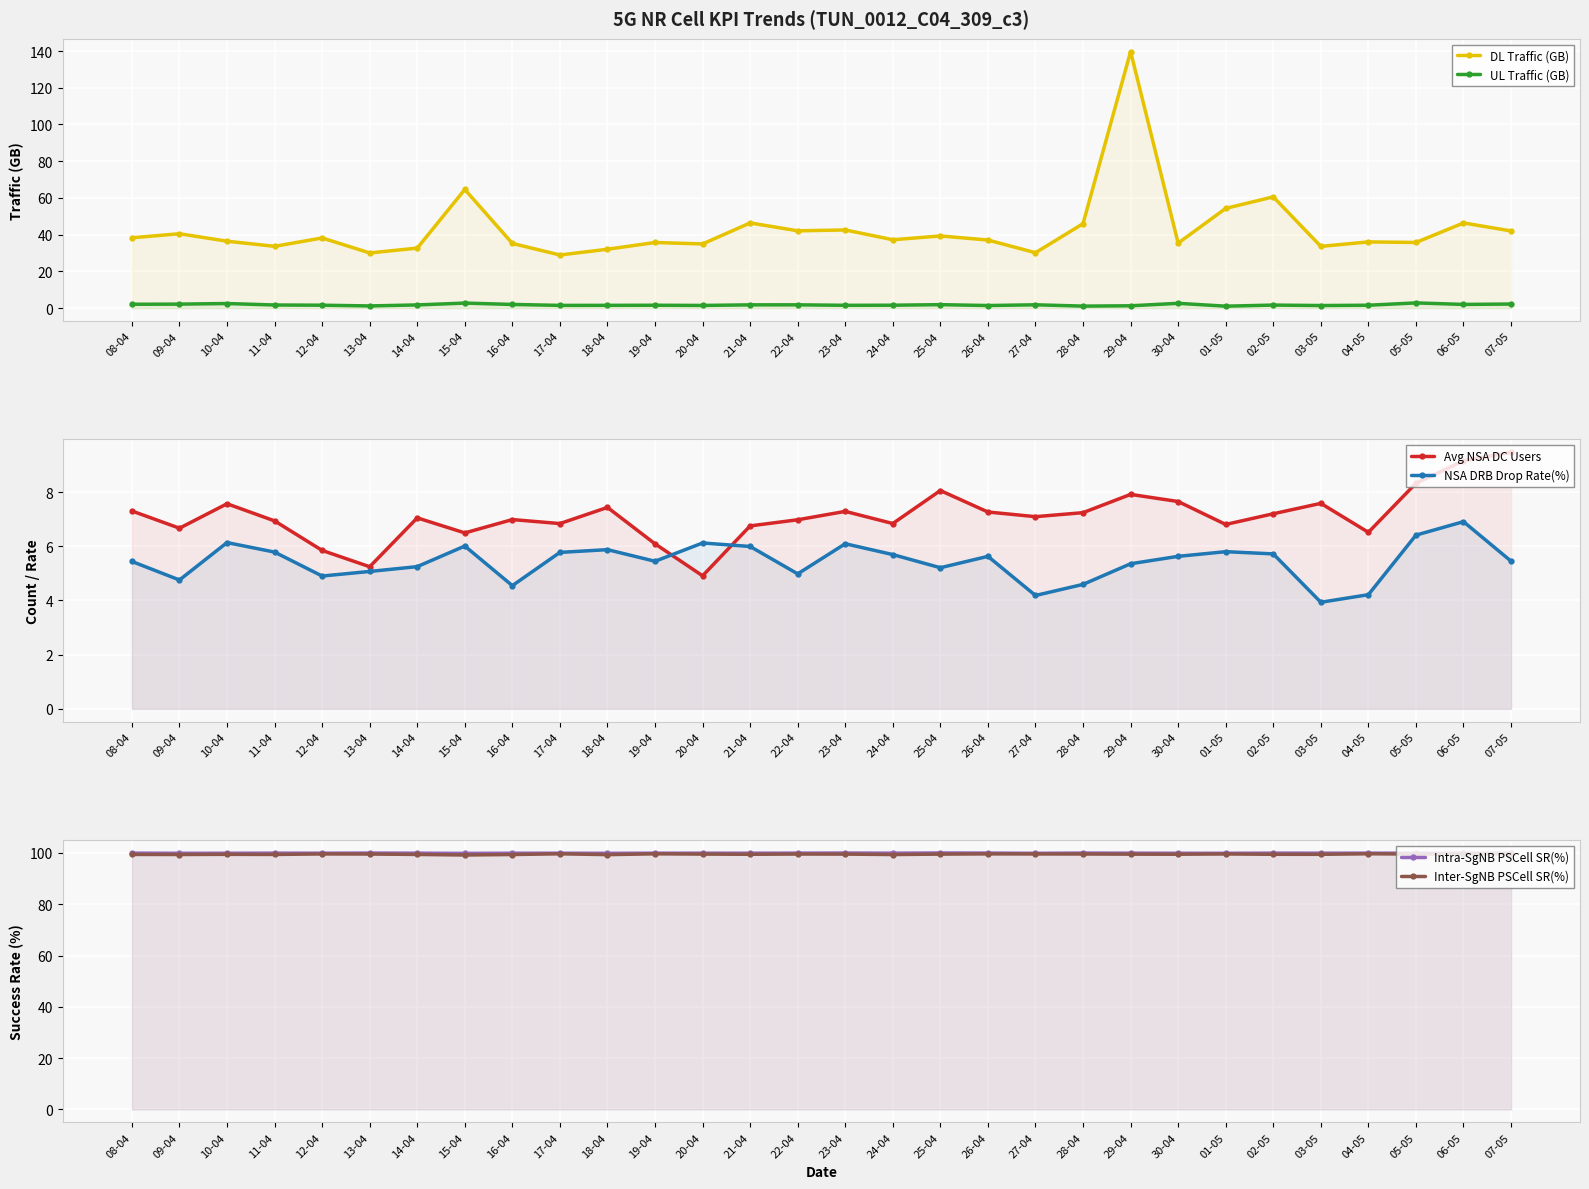

Which category has the lowest value in the Avg NSA DC Users series?

20-04